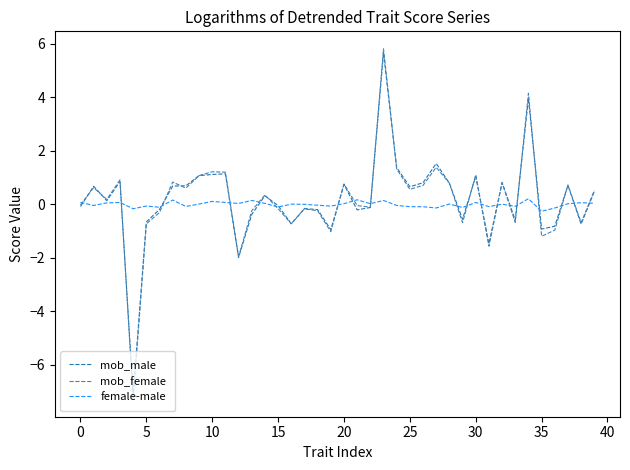

Which series has the widest spread of values?

mob_female